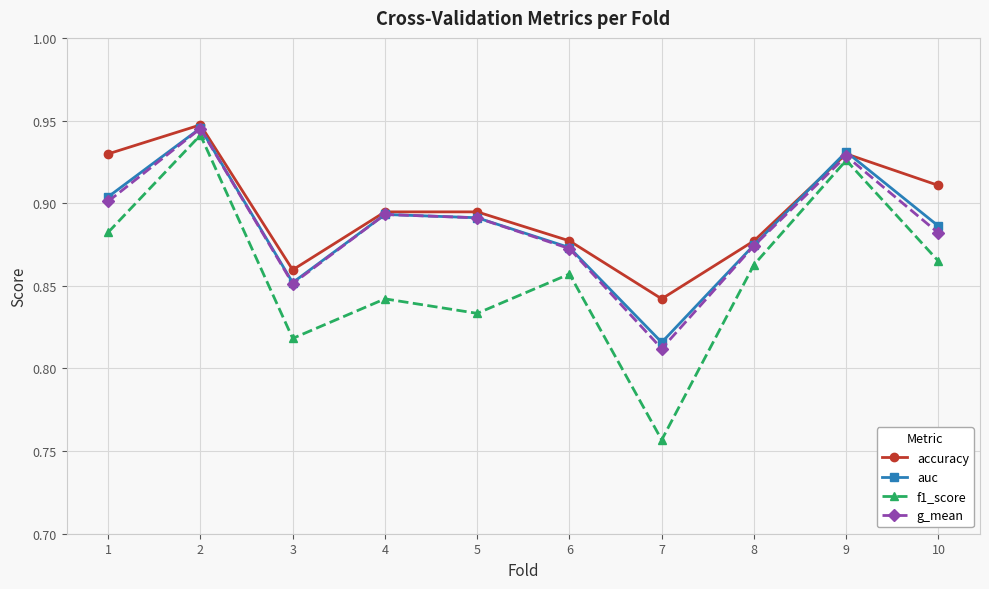

True or false: accuracy and f1_score cross at least once.

False